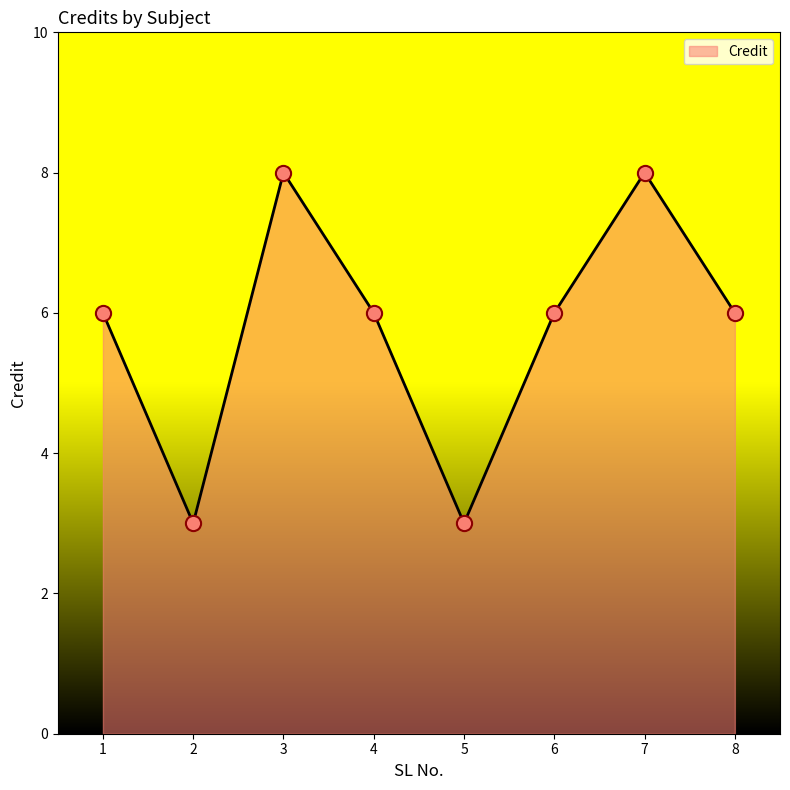

What is the change in value from 3 to 4?

-2